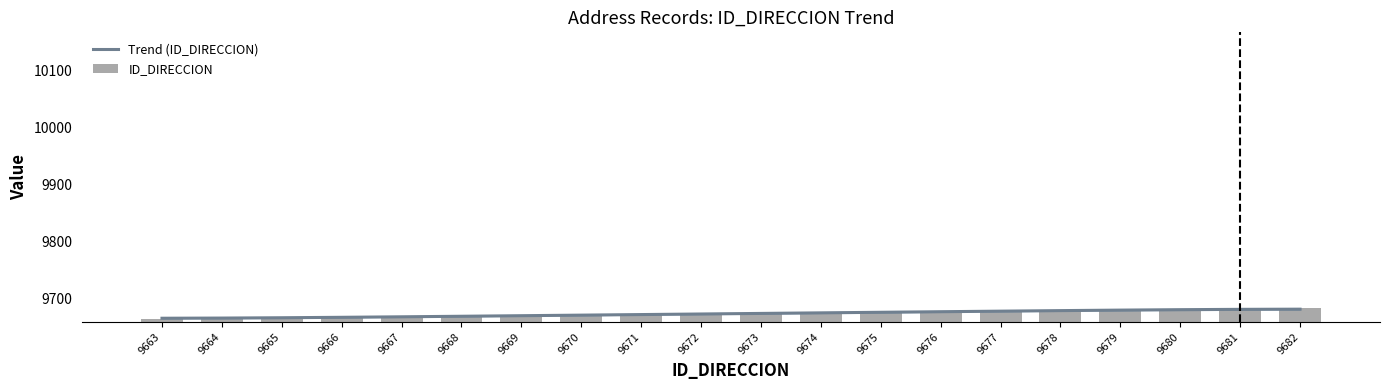

Are the bars grouped side by side (vs. stacked)?

Yes